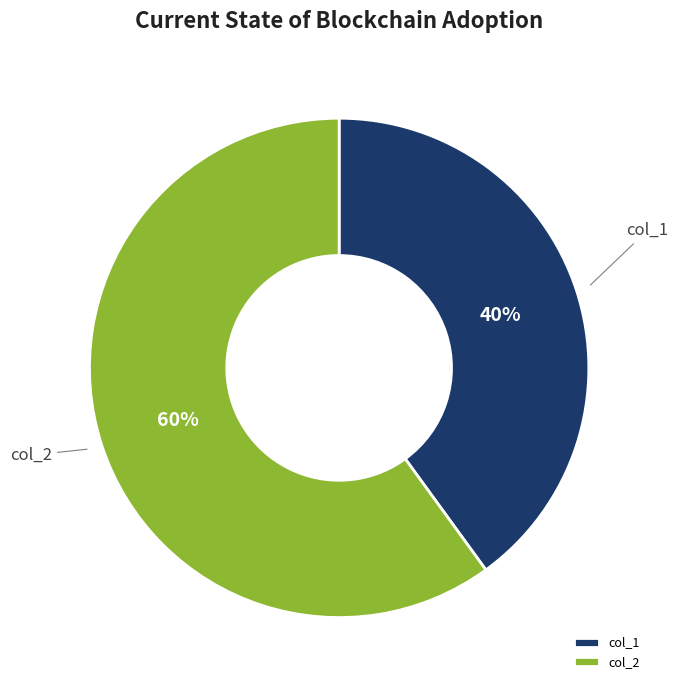

Do col_1 and col_2 together represent more than half of the pie?

Yes